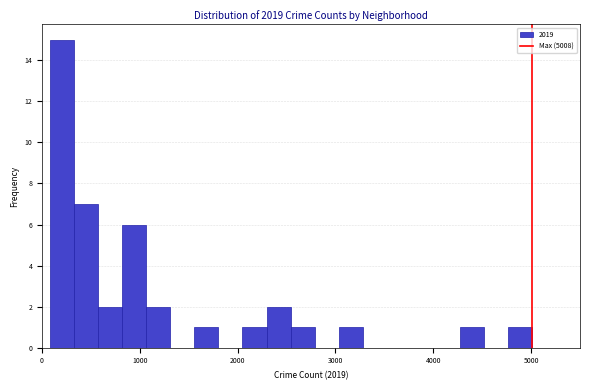

Read against the x-axis, roughly where is the centre of the tallest bar?

200